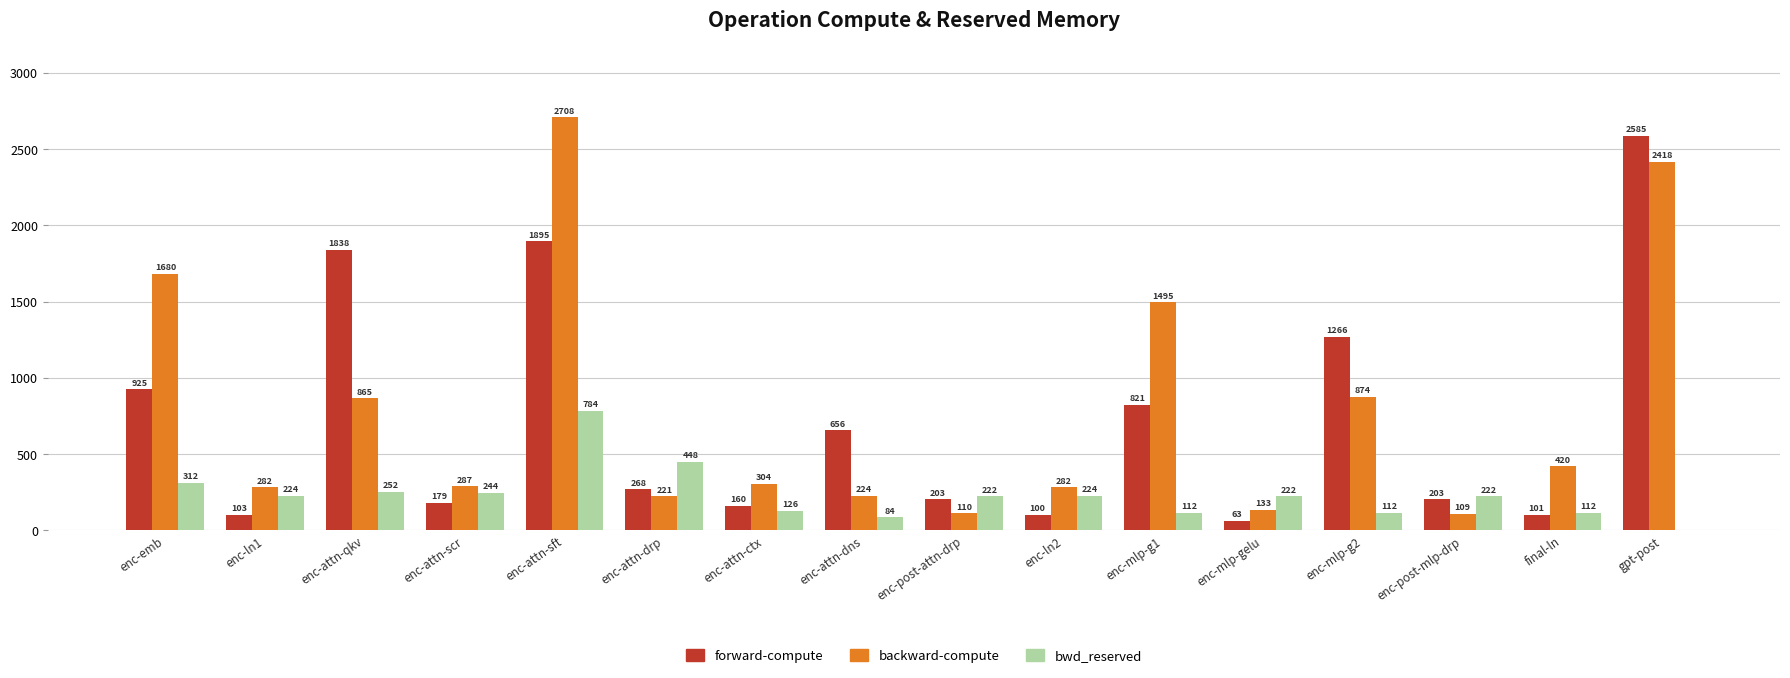

At which label is bwd_reserved closest to 392?

enc-attn-drp